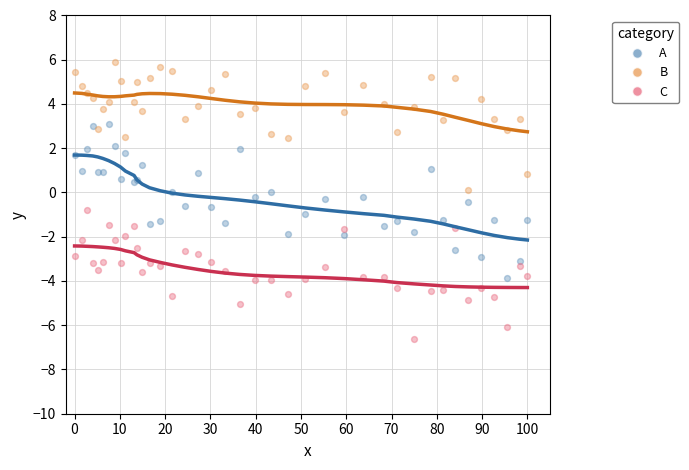

Which series has the widest spread of Y values?

A